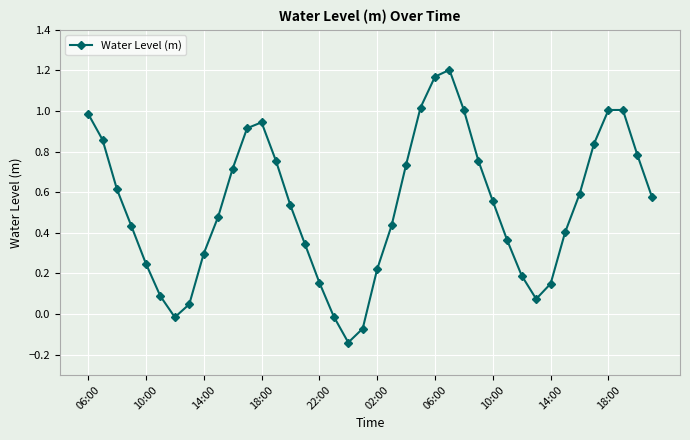

How many points are lower than both their immediate neighbors (excluding endpoints)?

3